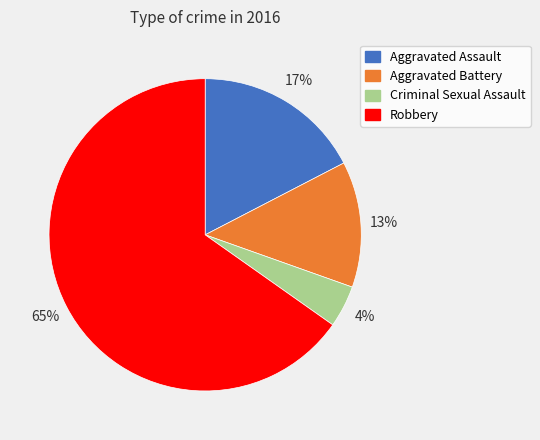

What percentage is the Aggravated Assault slice, to the nearest percent?

17%